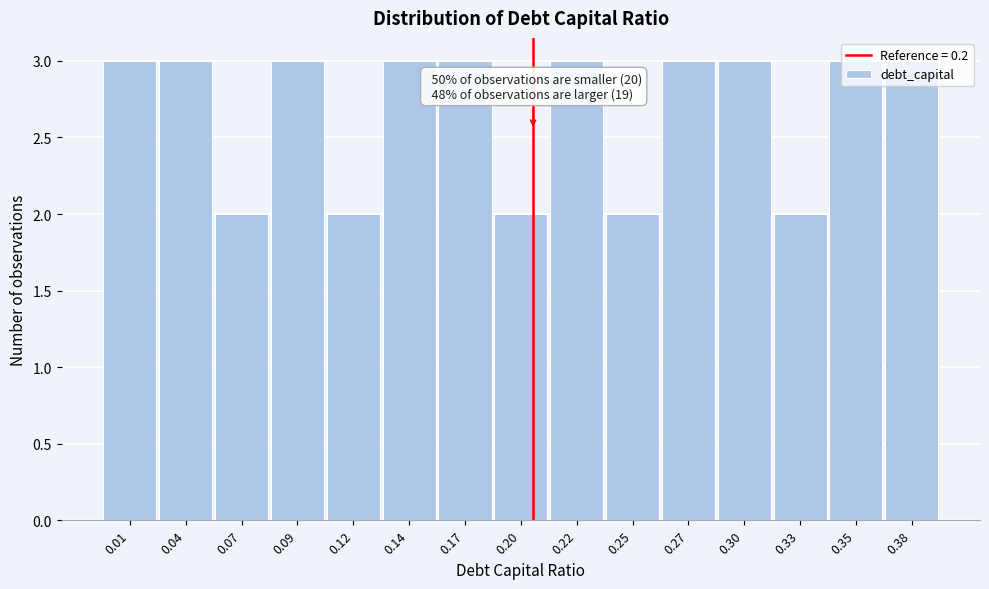

Approximately how many times larger is the value at 0.17 compared to 0.25?

1.5